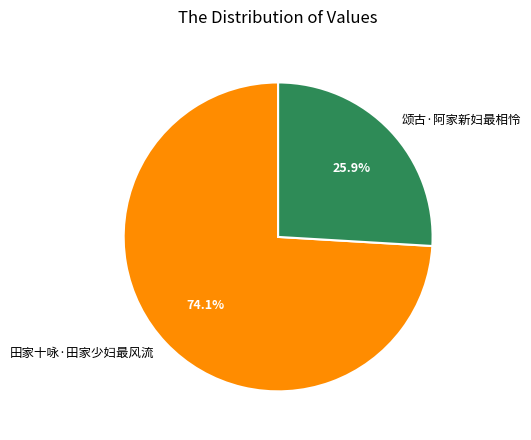

Which category accounts for the majority?

田家十咏·田家少妇最风流